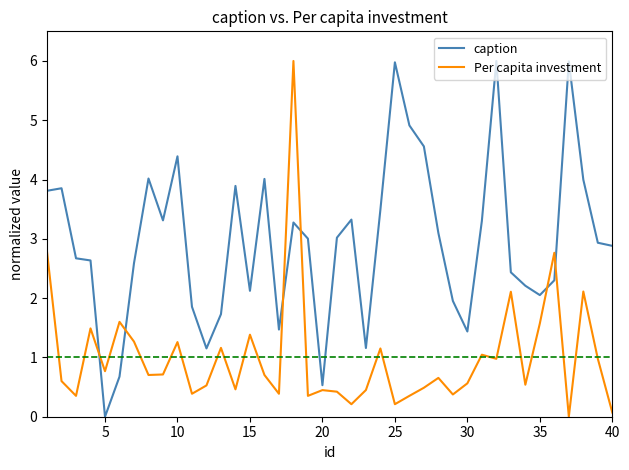

Which series has the largest total across all categories?

caption